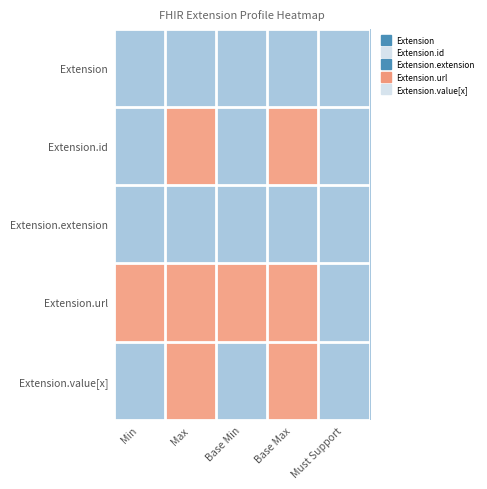

Which category has the lowest value across all series?

Min